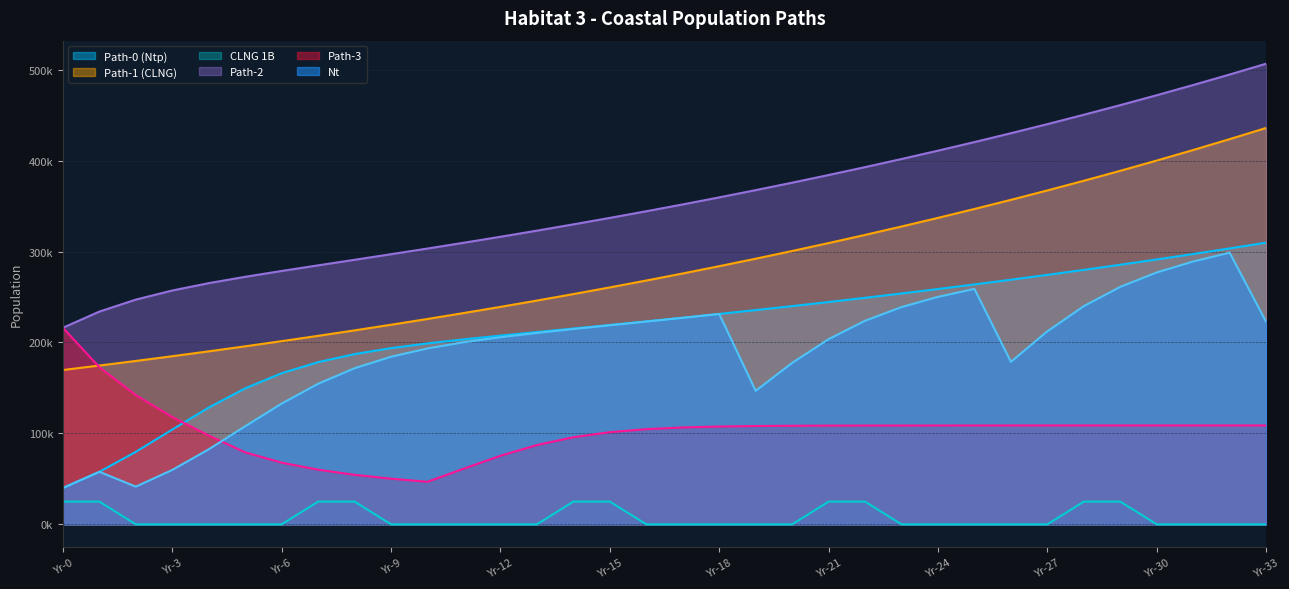

What is the spread (max minus min) of values at Yr-16?

344356.9